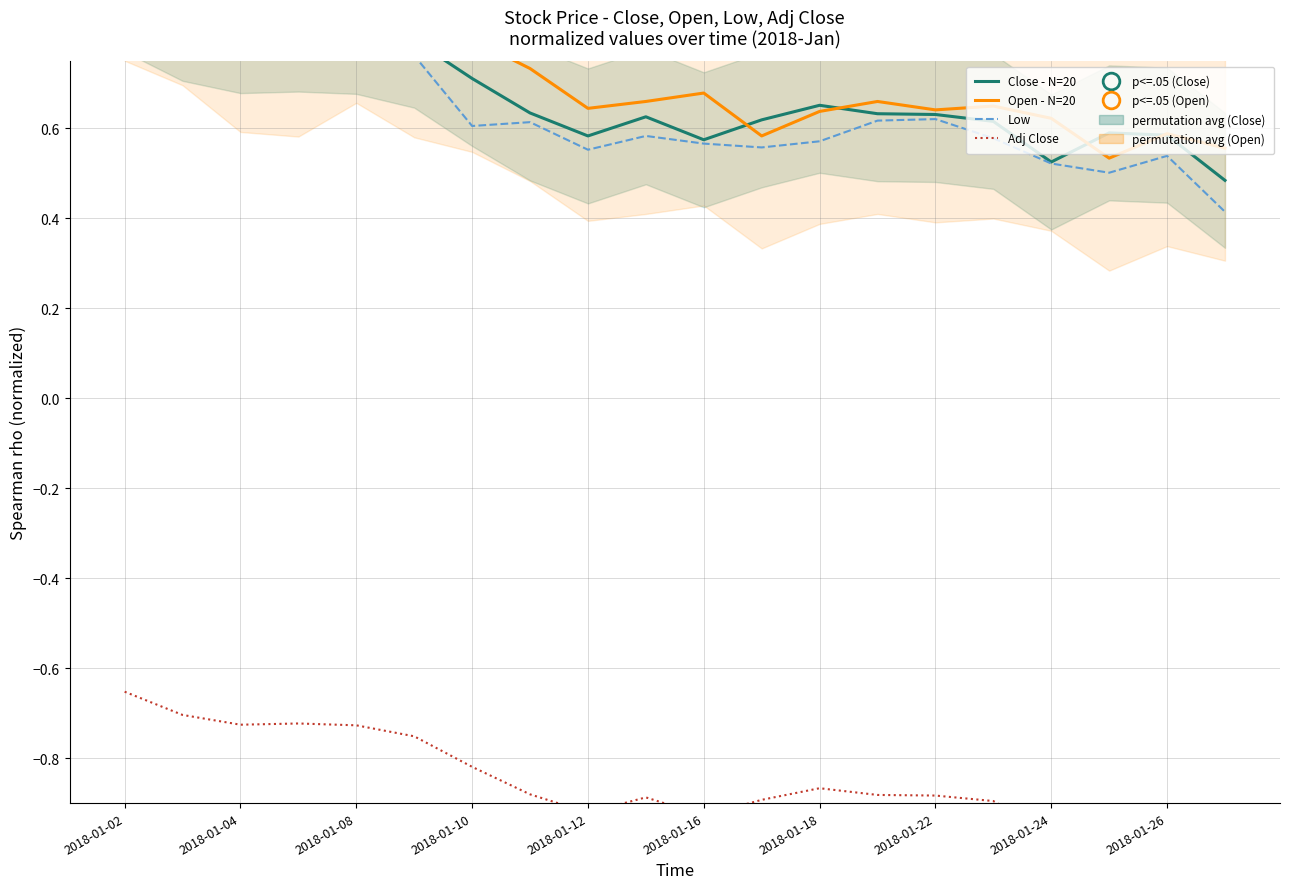

The value of Adj Close at 11 is -0.4. True or false?

False